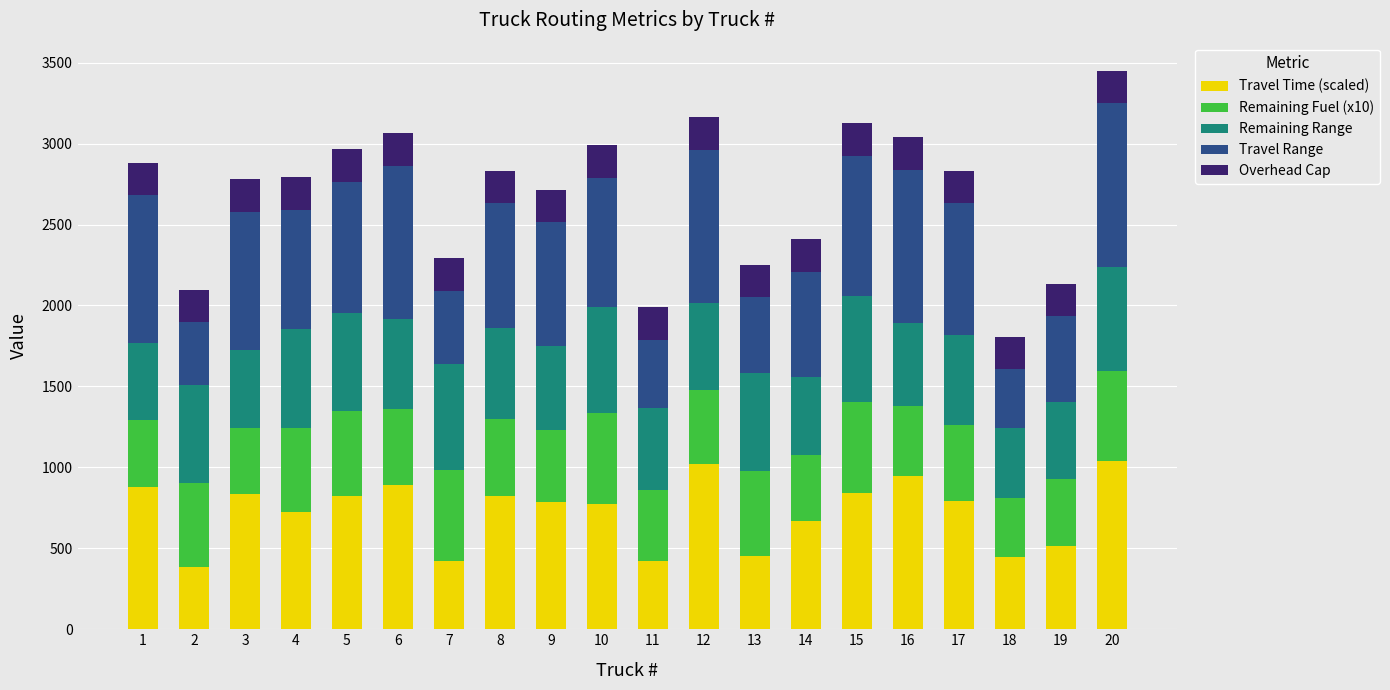

What is the highest value of the Travel Time (scaled) series?

1041.2